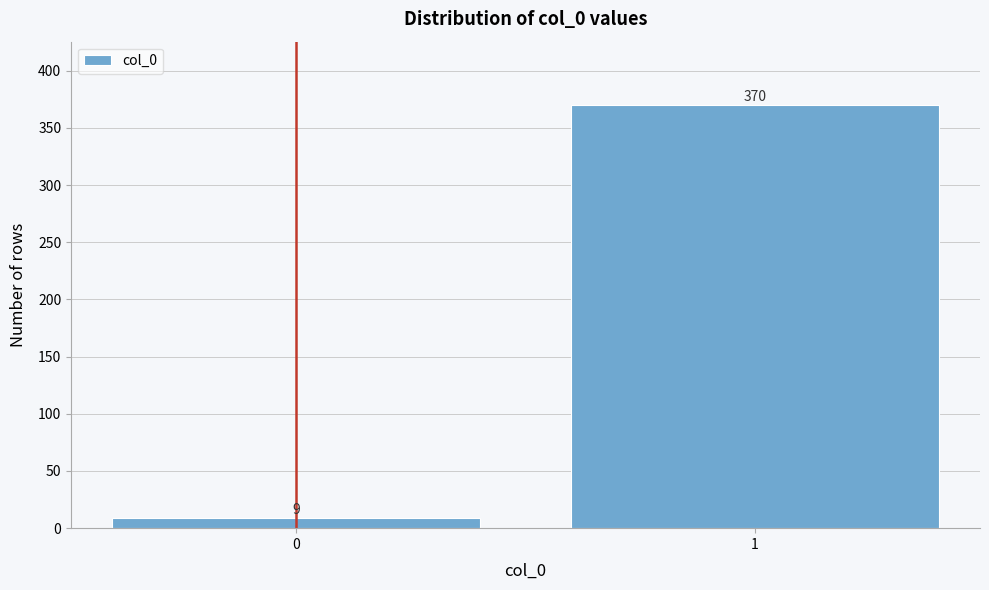

Reading left to right, transcribe all the data shown in this chart.

9	370